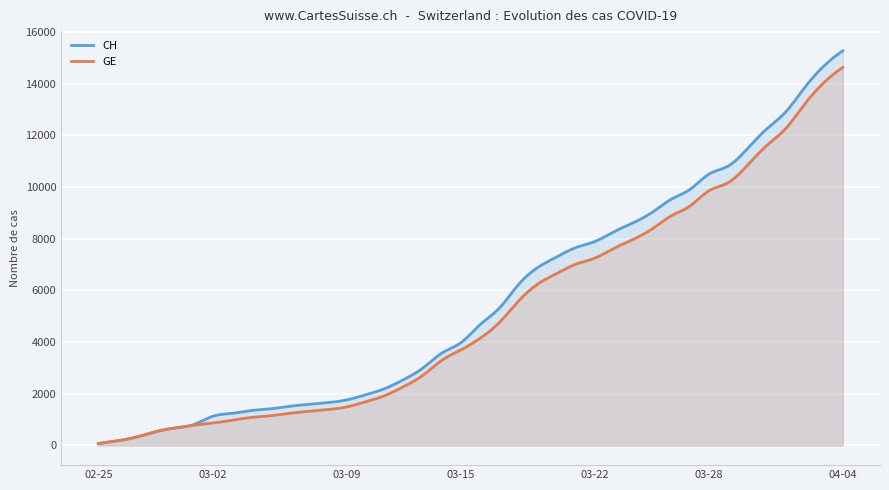

What is the label of the 21st point from the right?

2020-03-15